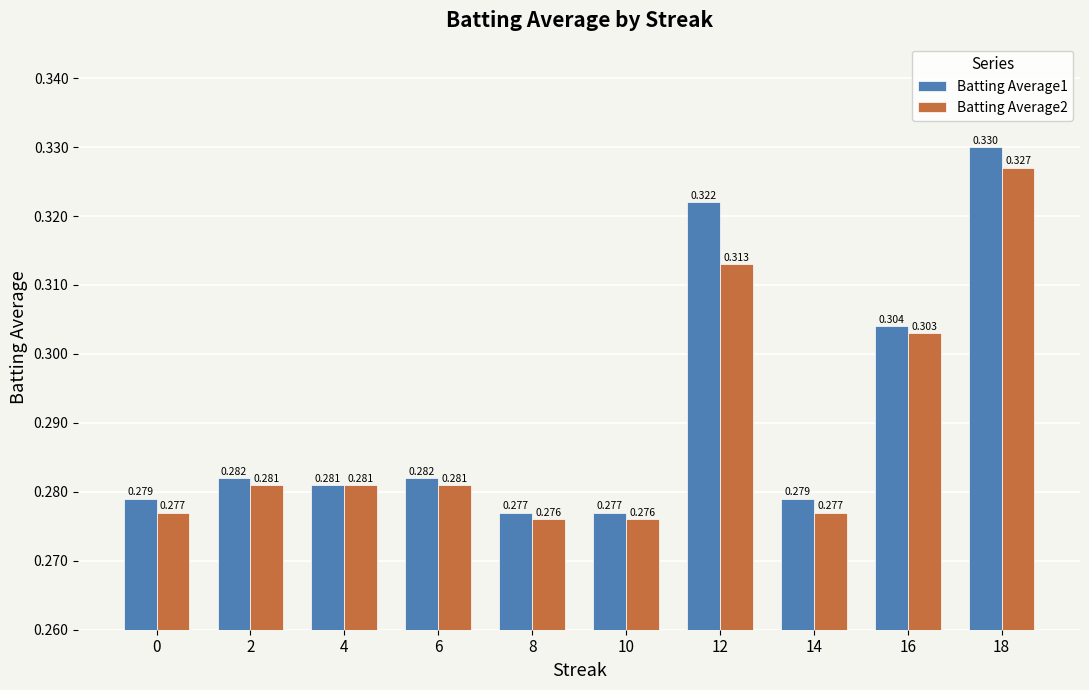

How many data points does each series have?

10